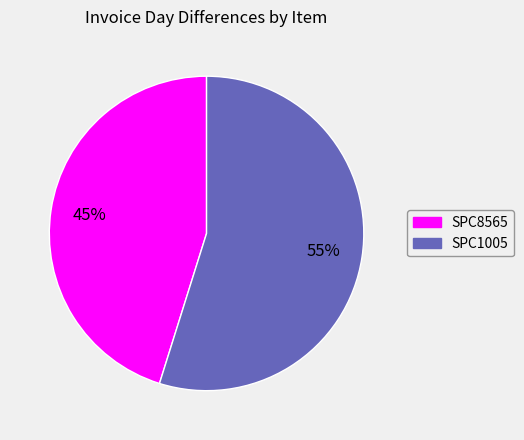

True or false: SPC8565 accounts for 45% of the total.

True